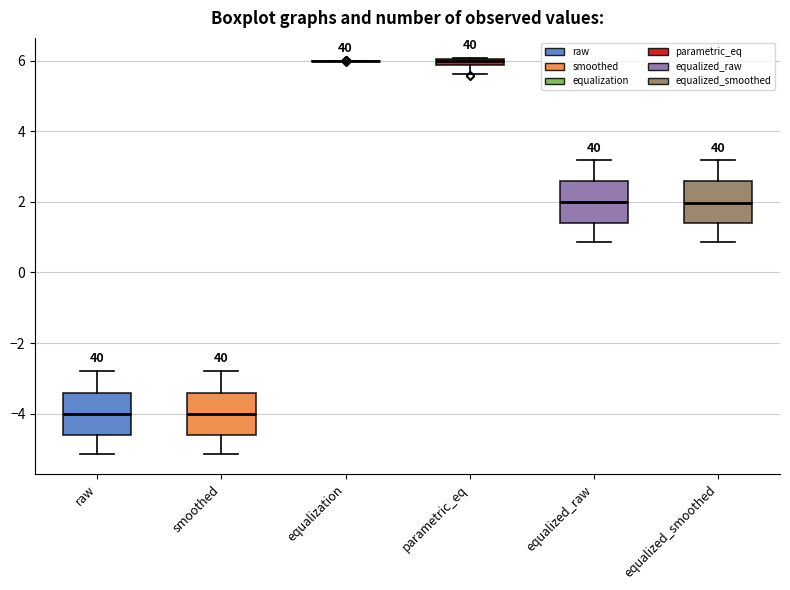

Where is the lower edge of the box for parametric_eq on the y-axis? The values are not printed on the chart, so give them approximately, as read against the axis.

5.8